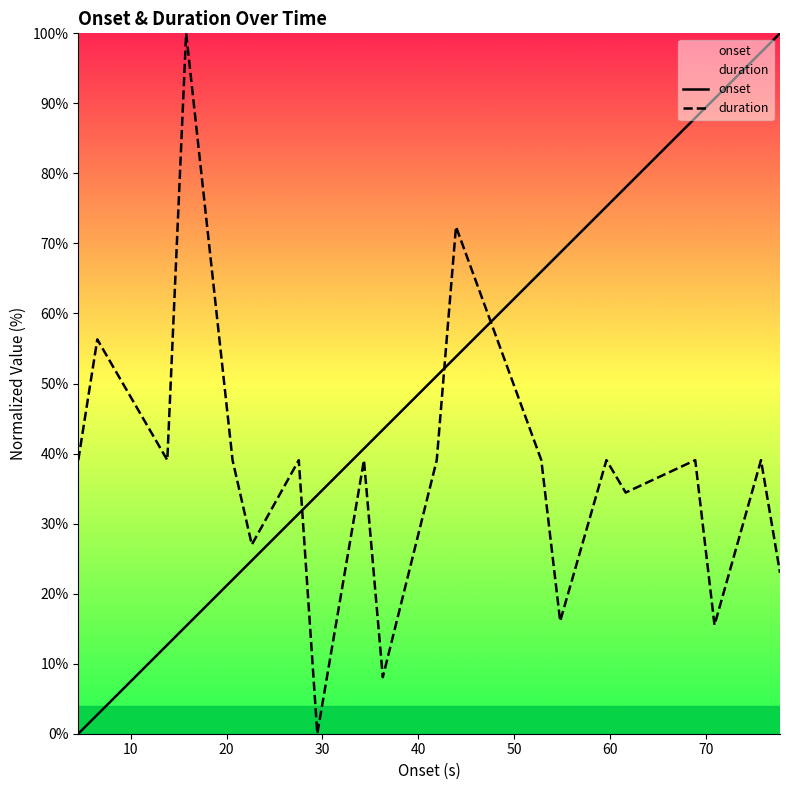

Does the chart have visible grid lines?

No